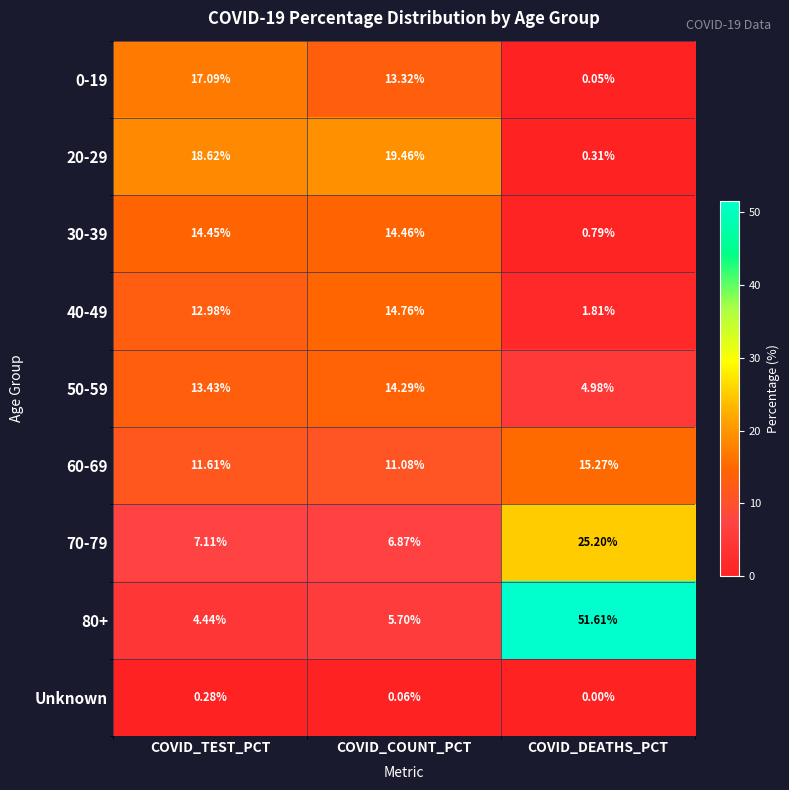

At COVID_TEST_PCT, list the series in order from largest to smallest.

20-29, 0-19, 30-39, 50-59, 40-49, 60-69, 70-79, 80+, Unknown